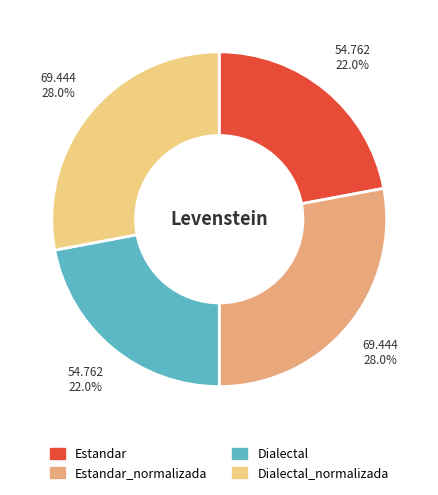

To the nearest percent, what percentage of the pie is Dialectal_normalizada?

28%